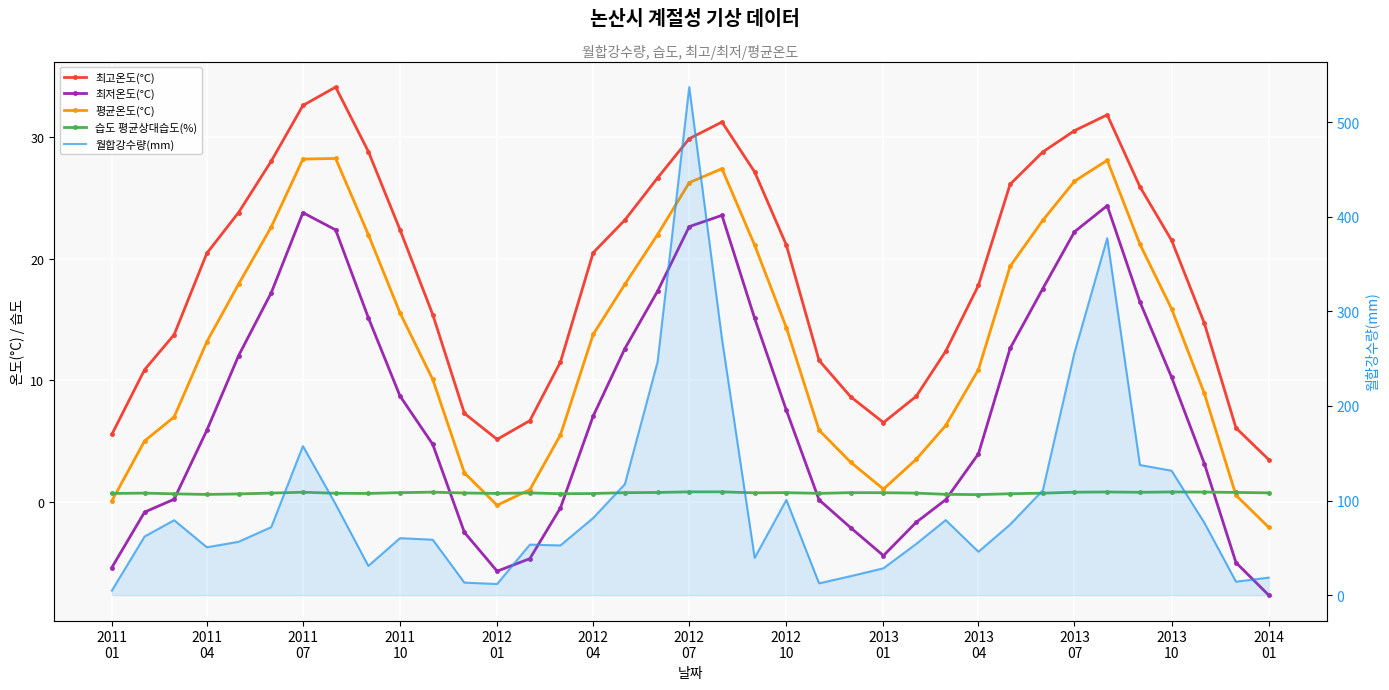

What is the difference between the maximum and second lowest values in the 월합강수량(mm) series?

525.2